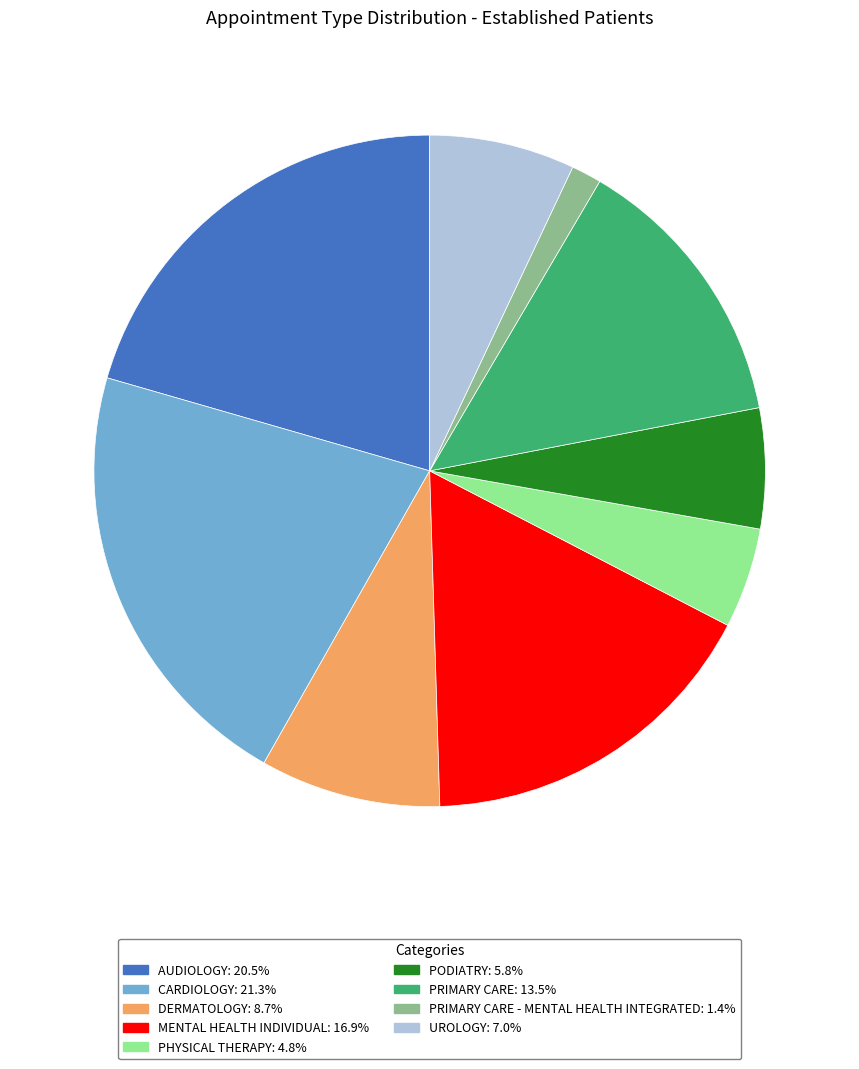

Is there a majority slice in this chart?

No